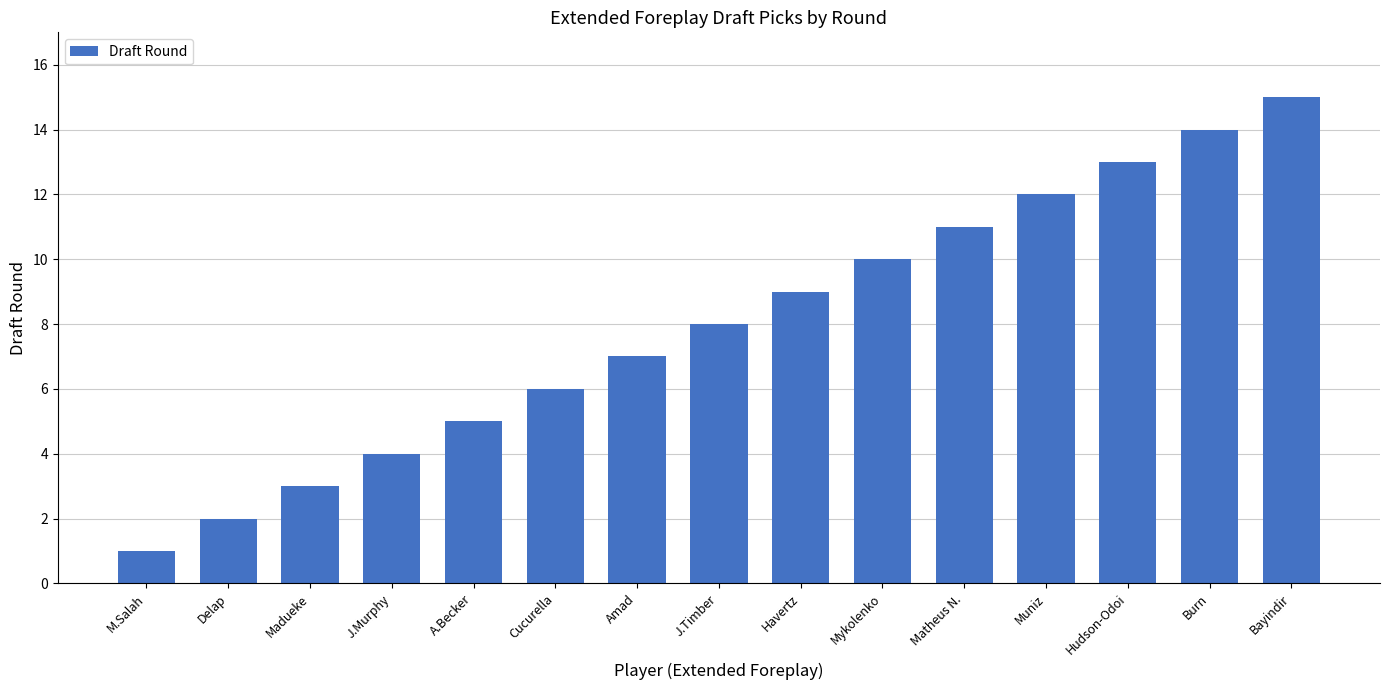

What is the change in value from Mykolenko to Burn?

+4